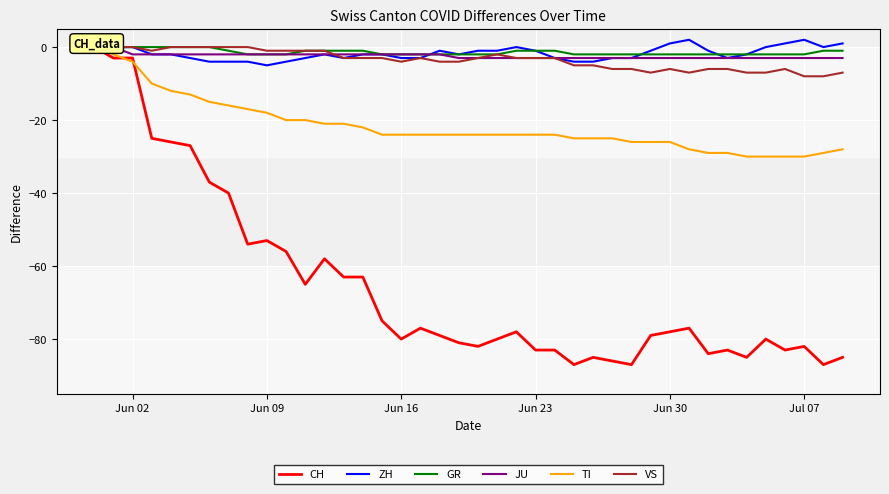

What is the lowest value of the ZH series?

-5